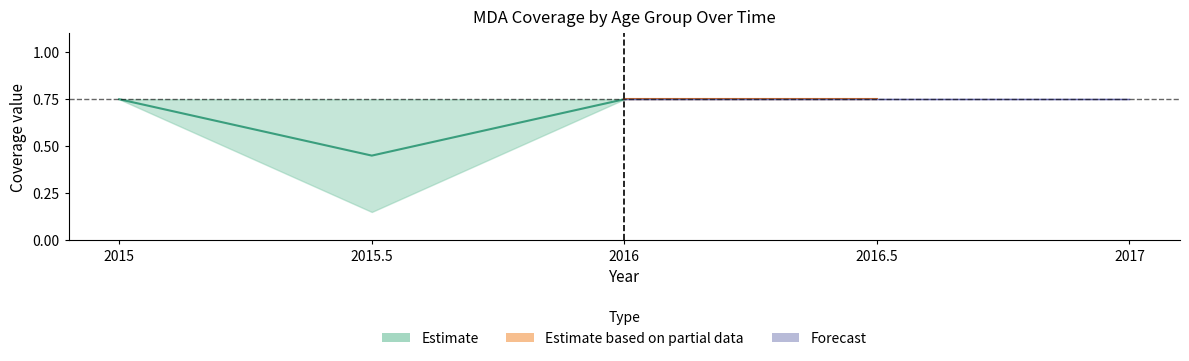

Is the value of row2_vals at 2015.5 greater than the value of row1_vals at 2017?

No